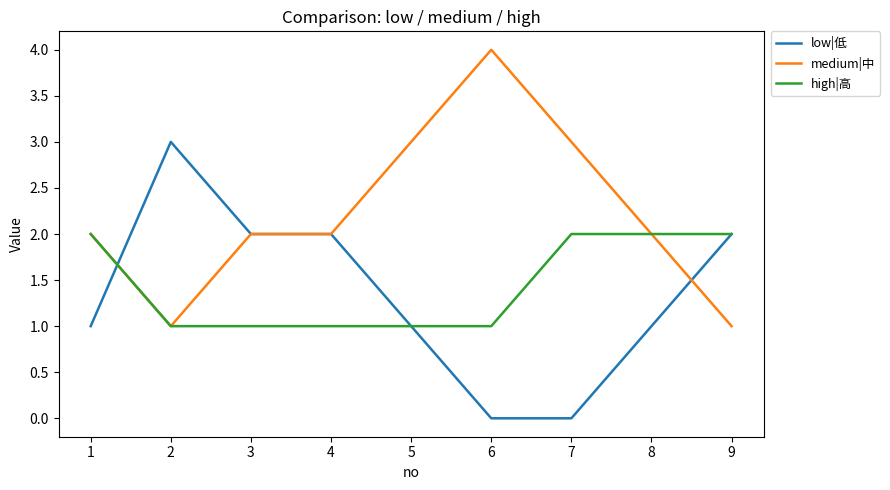

How many distinct data groups are displayed?

3